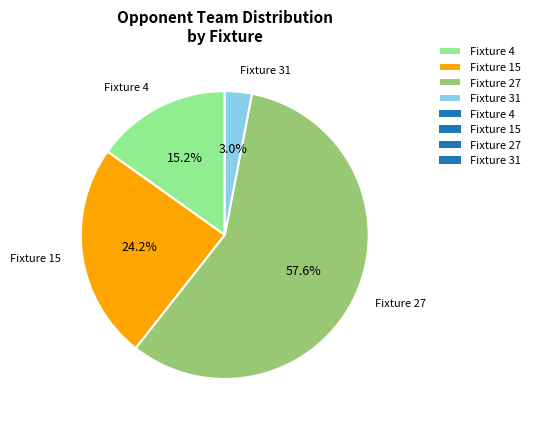

To the nearest percent, what is the difference between the largest and smallest slice percentages?

55%